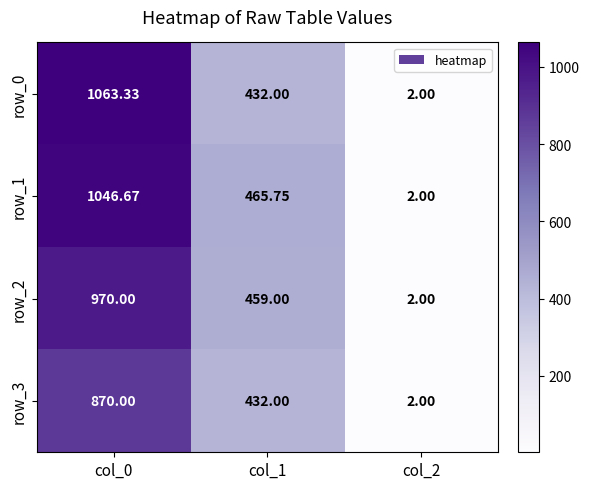

Is it true that row_2 equals 1306.7 at col_0?

False